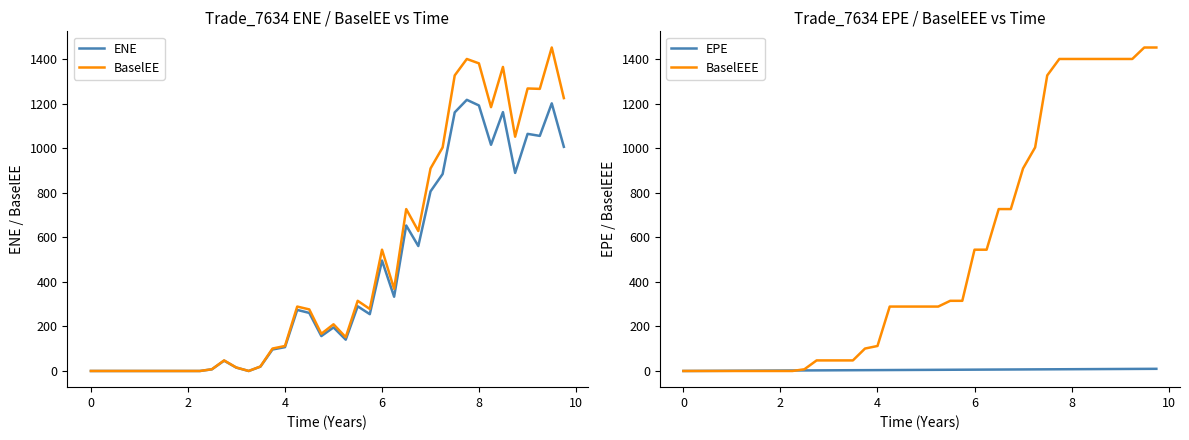

How many data points in BaselEE are less than 276?

20